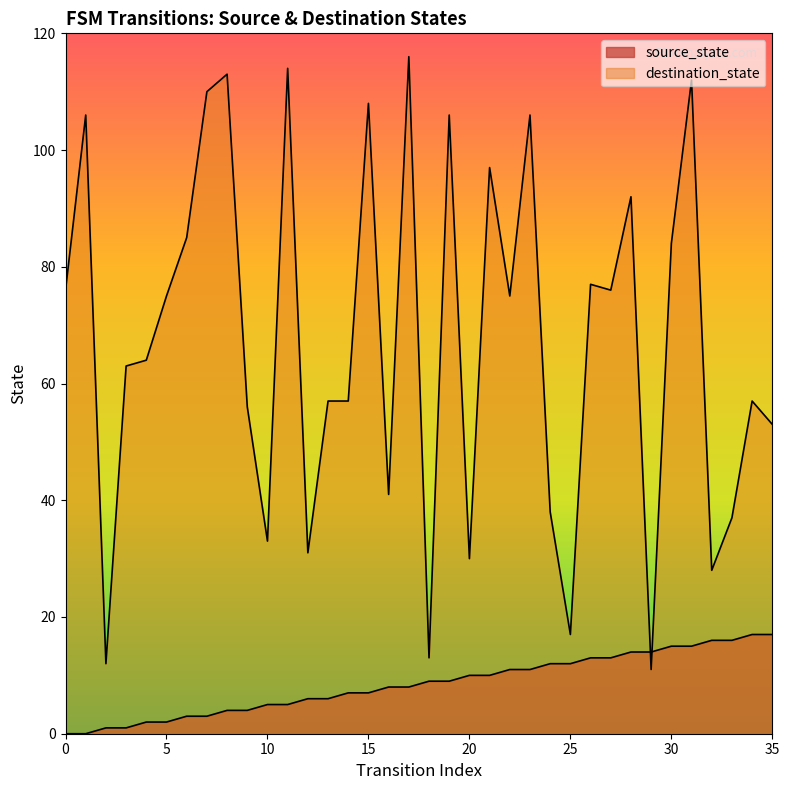

Reading left to right, extract all data points from this chart.

source_state: 0	0	1	1	2	2	3	3	4	4	5	5	6	6	7	7	8	8	9	9	10	10	11	11	12	12	13	13	14	14	15	15	16	16	17	17
destination_state: 76	106	12	63	64	75	85	110	113	56	33	114	31	57	57	108	41	116	13	106	30	97	75	106	38	17	77	76	92	11	84	112	28	37	57	53